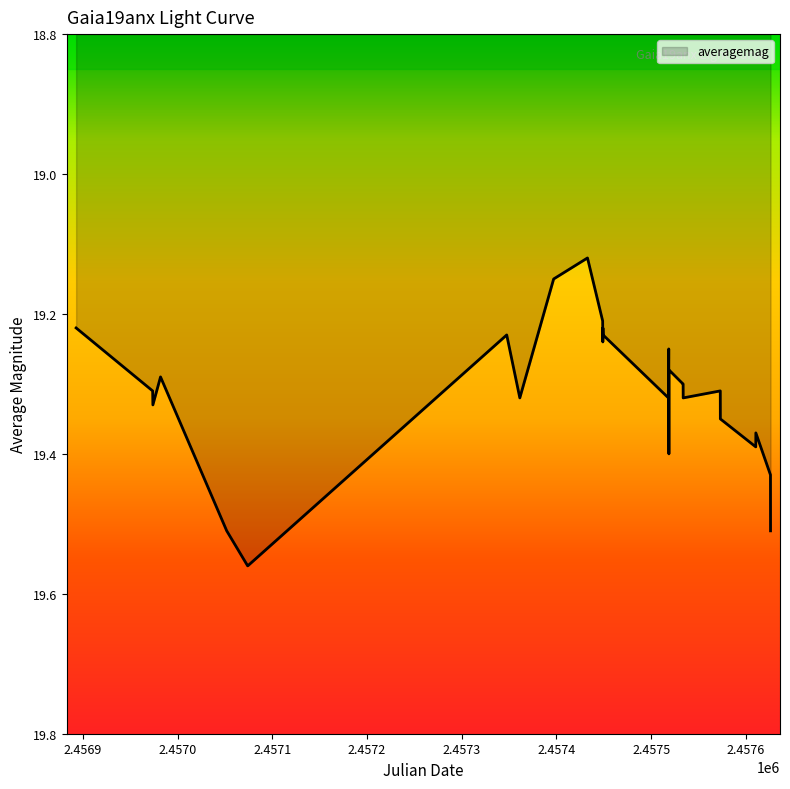

Reading left to right, list all the values displayed in this chart.

19.2	19.3	19.3	19.3	19.5	19.6	19.6	19.2	19.3	19.1	19.1	19.1	19.2	19.2	19.2	19.2	19.3	19.3	19.2	19.4	19.3	19.3	19.3	19.3	19.3	19.4	19.4	19.4	19.4	19.5